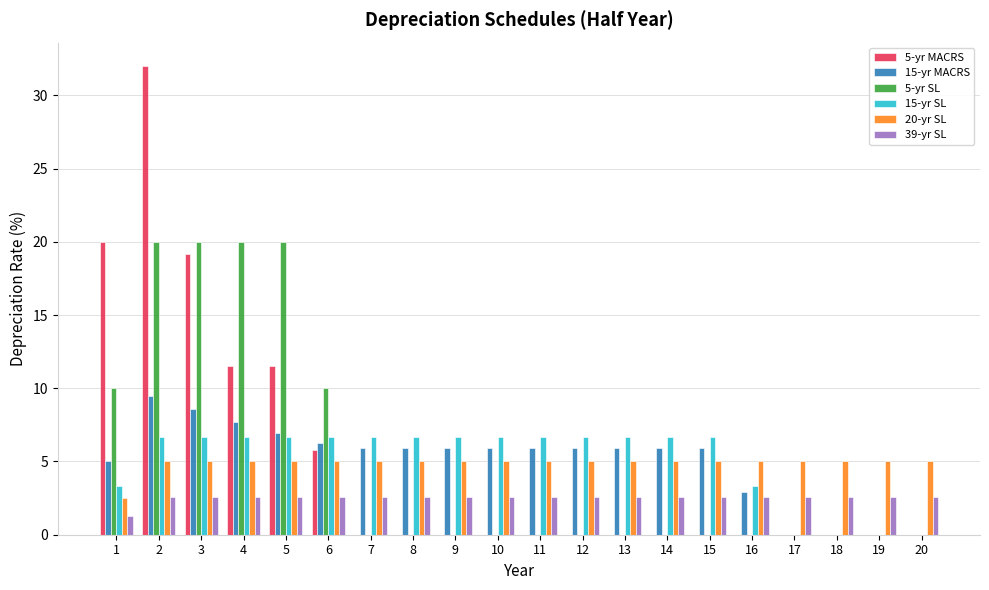

What are all the series names shown in the legend?

5-yr MACRS, 15-yr MACRS, 5-yr SL, 15-yr SL, 20-yr SL, 39-yr SL